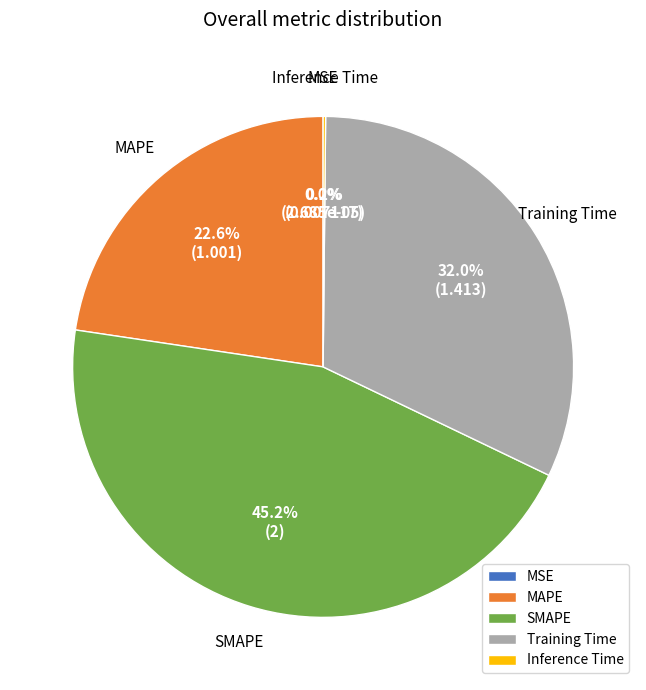

Does SMAPE represent more than half of the total?

No